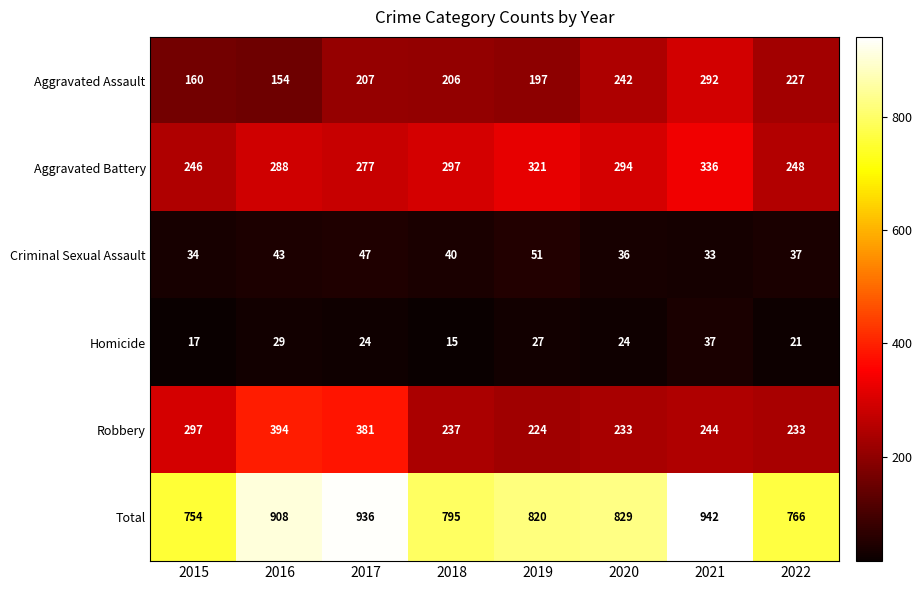

What is the difference between the second highest and minimum values in the Aggravated Assault series?

88